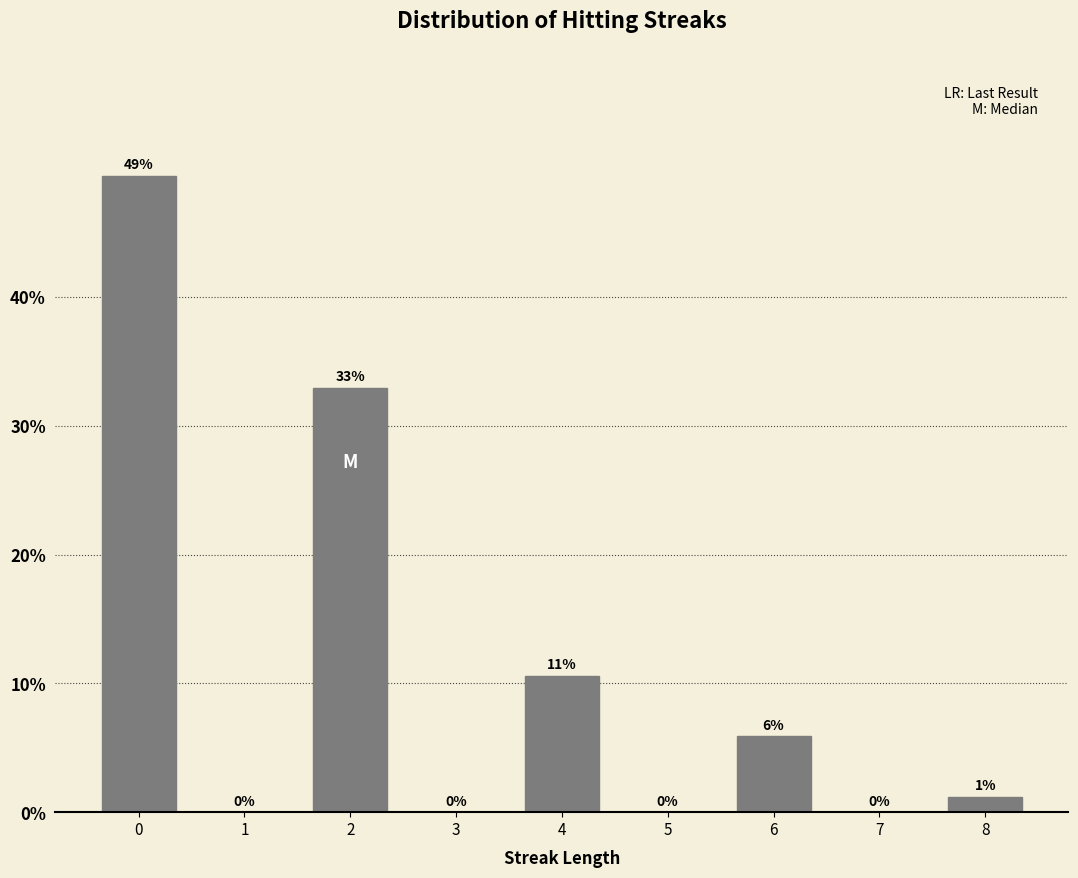

Is it true that the value at 1 is 33.6?

False